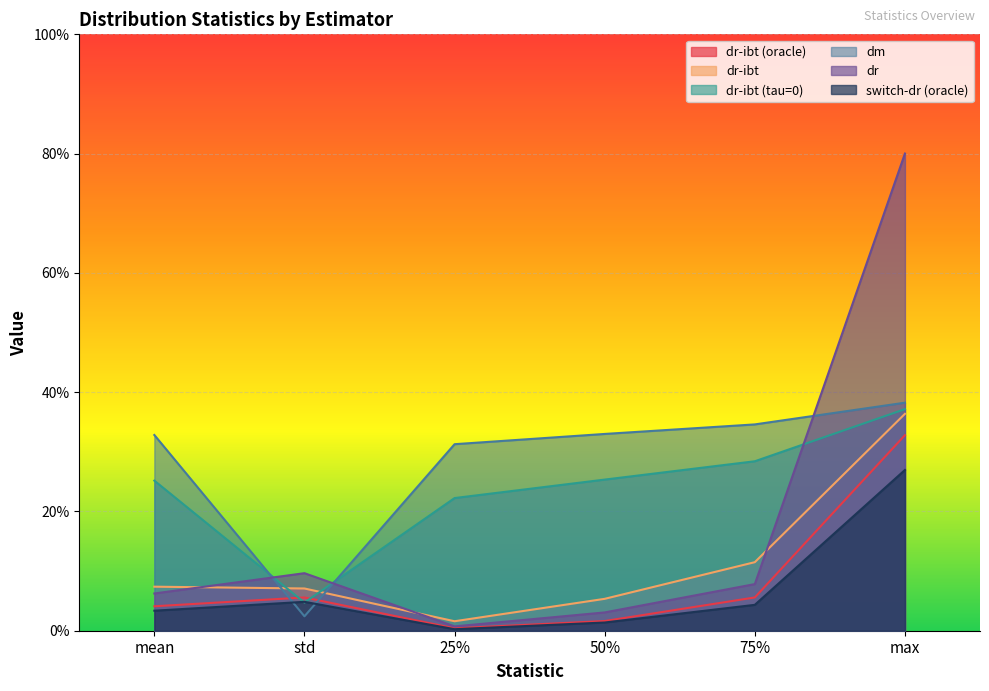

True or false: dr-ibt (tau=0) and dr-ibt (oracle) cross at least once.

True